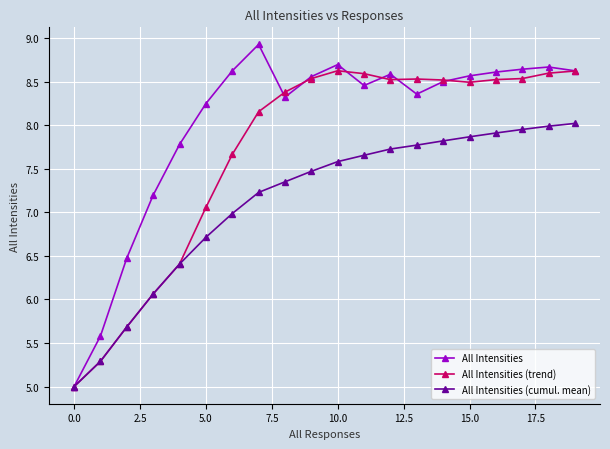

Rank the series by their average value, from lowest to highest.

All Intensities (cumul. mean), All Intensities (trend), All Intensities